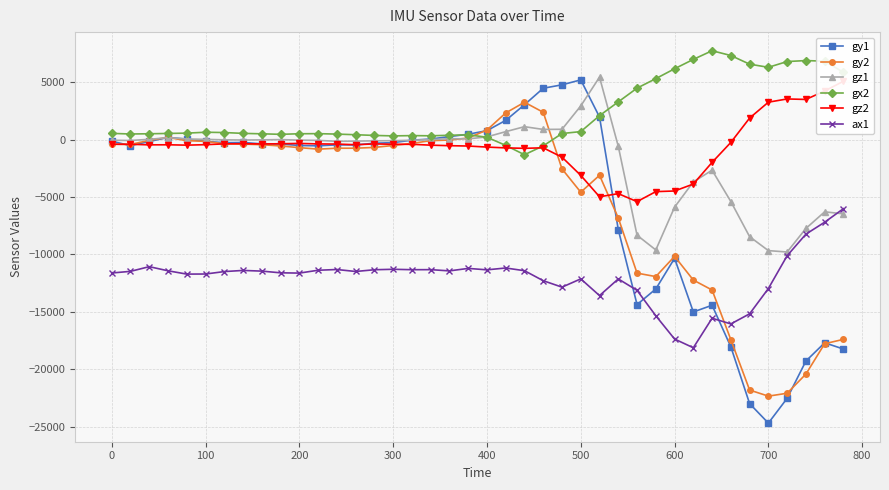

How many data points does each series have?

40